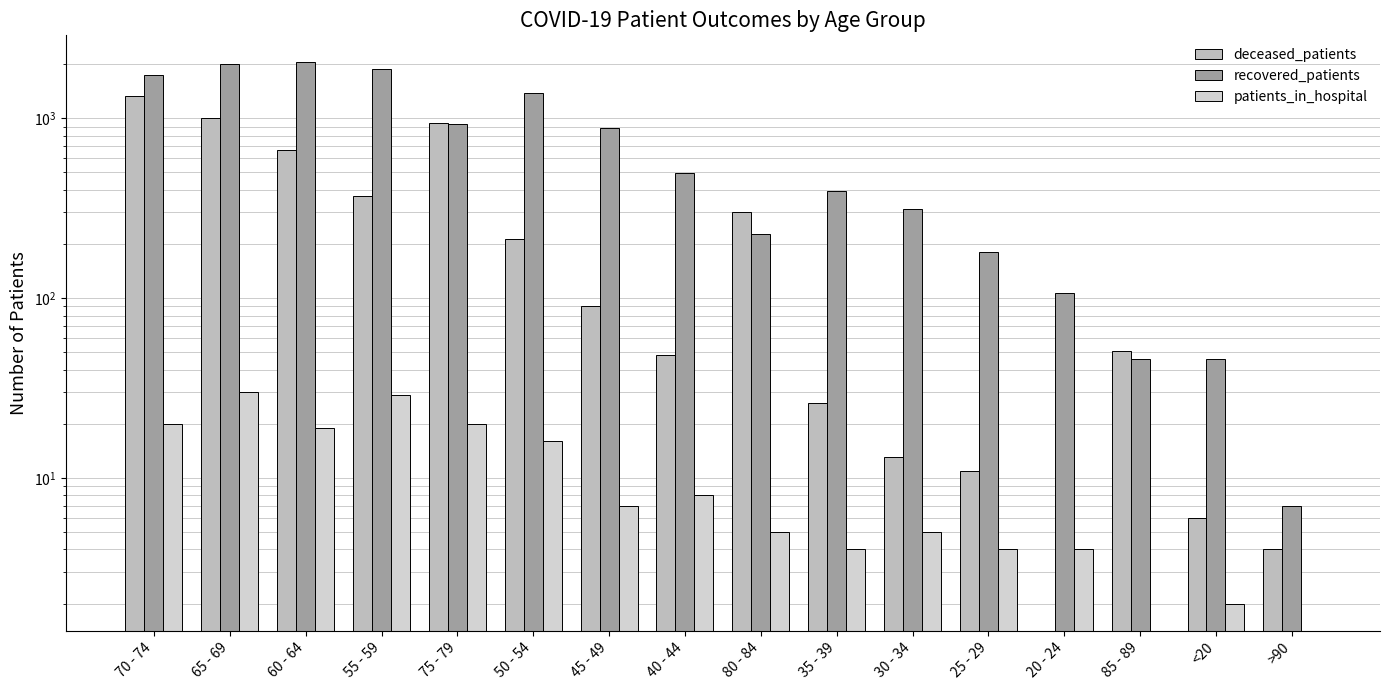

What are all the series names shown in the legend?

deceased_patients, recovered_patients, patients_in_hospital